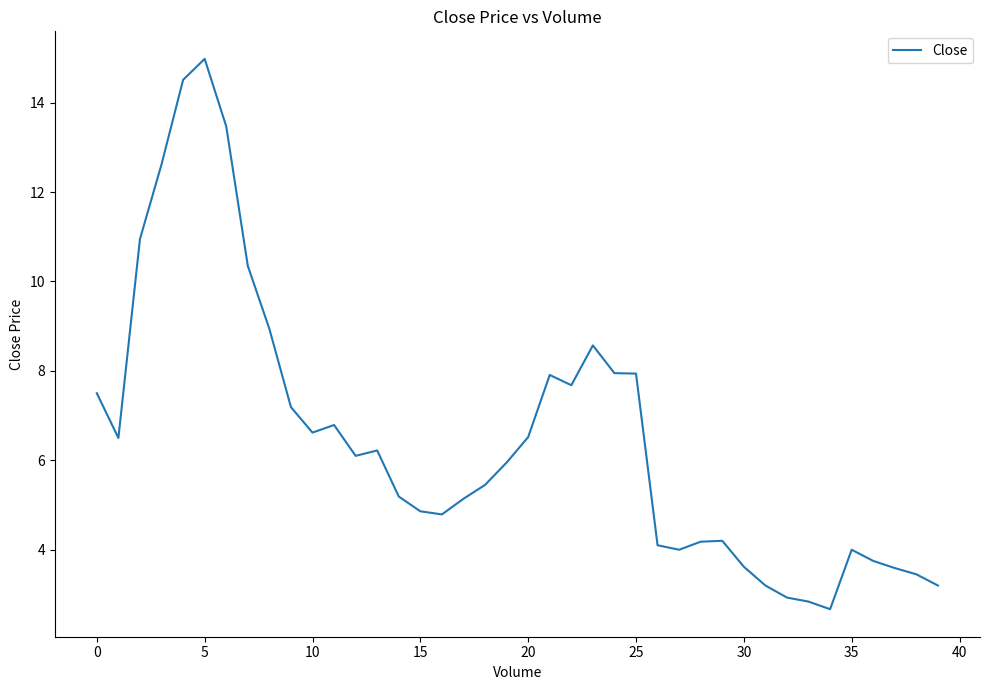

What is the smallest value displayed?

2.7